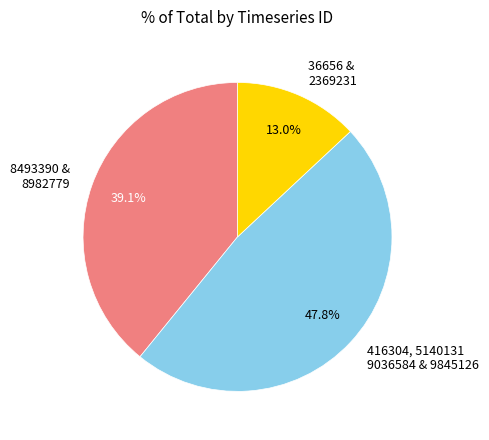

Count the number of slices in the pie.

3